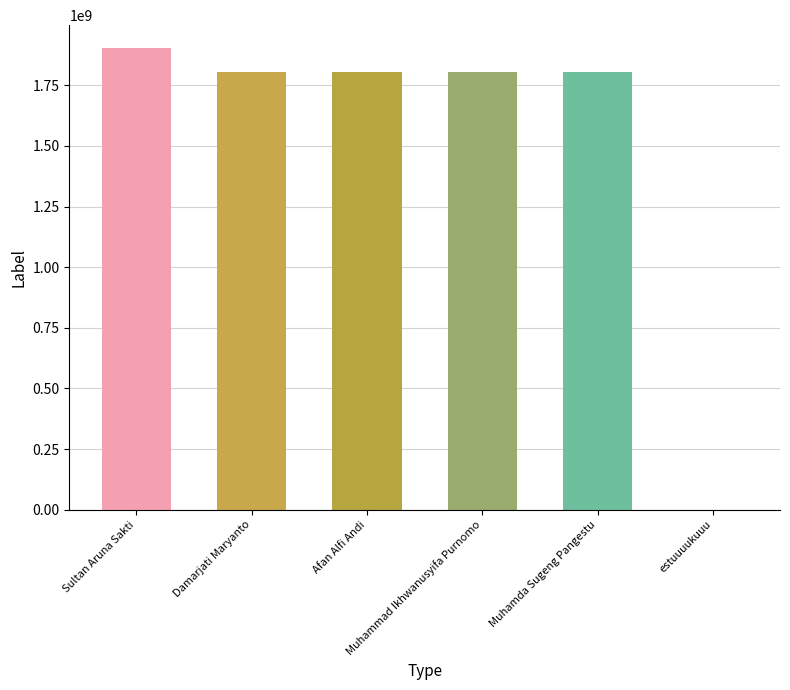

How many series are shown in this chart?

1